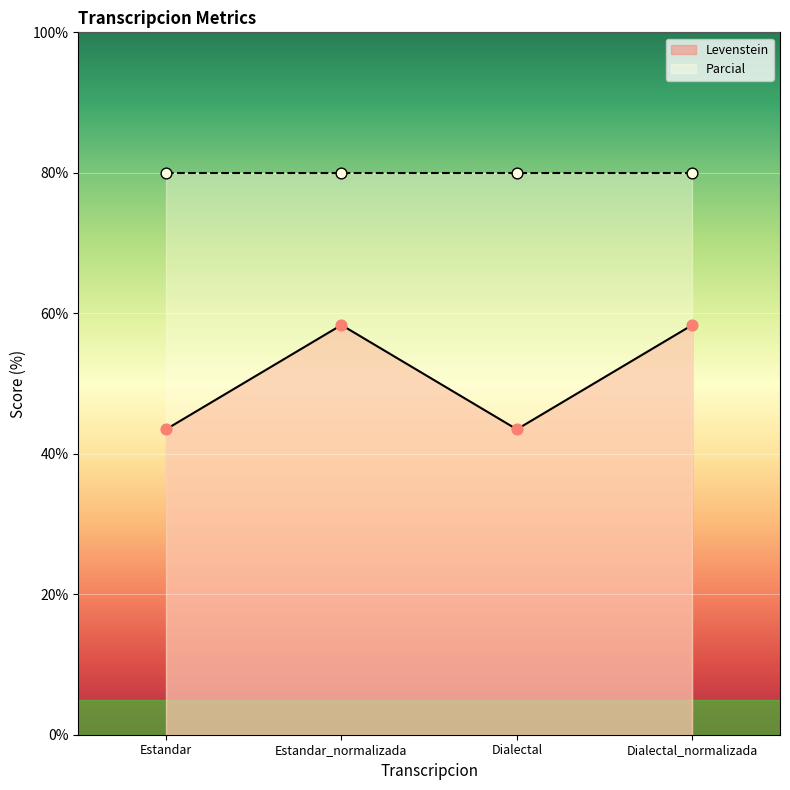

Between Estandar_normalizada and Dialectal_normalizada, which is larger?

Estandar_normalizada